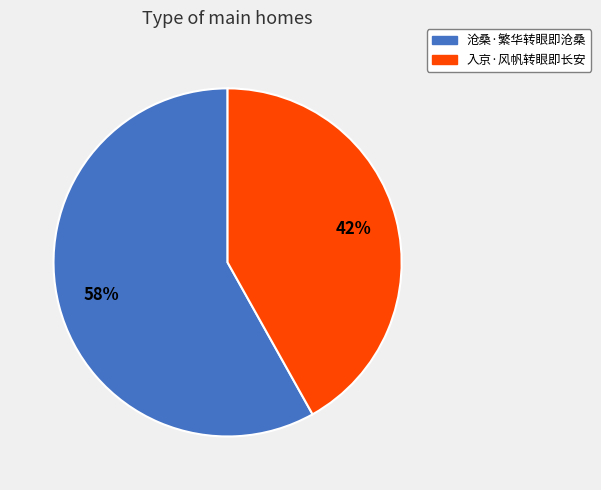

What is the largest slice in the pie chart?

沧桑·繁华转眼即沧桑